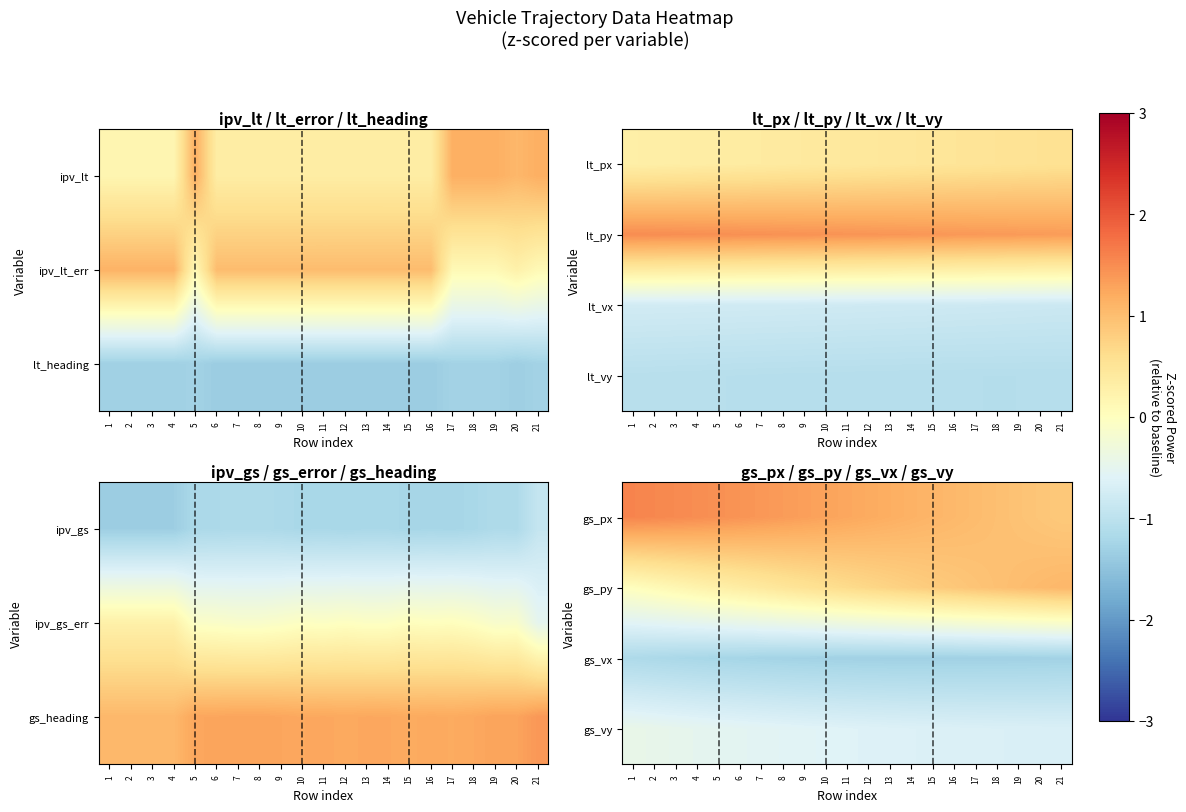

At which category is the sum across all series the highest?

3